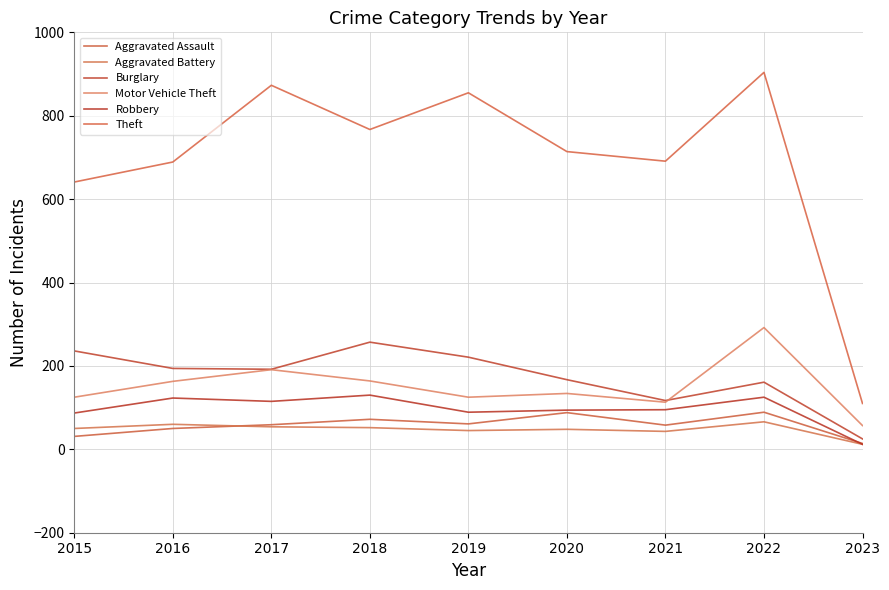

The Motor Vehicle Theft series shows 134 at 2020. True or false?

True